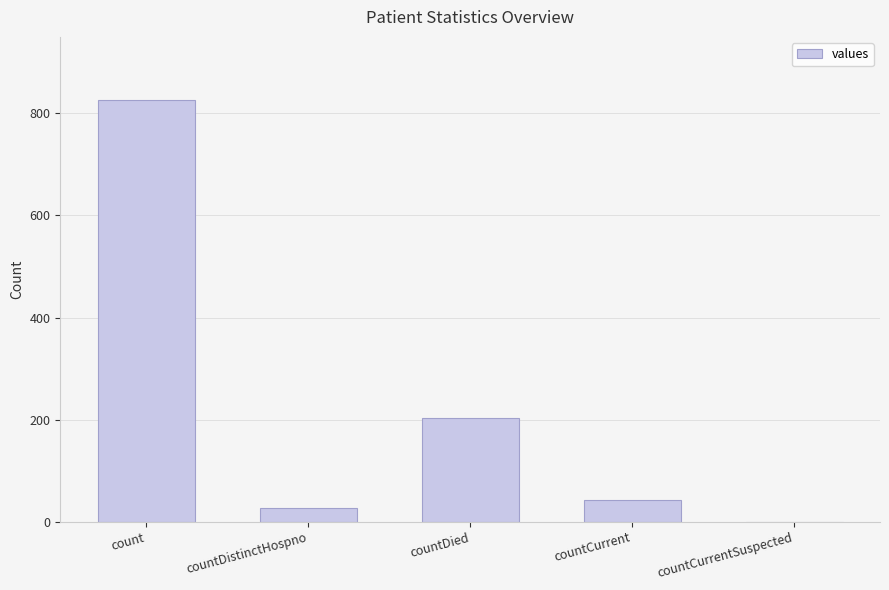

What is the sum of the values at count and countCurrent?

869